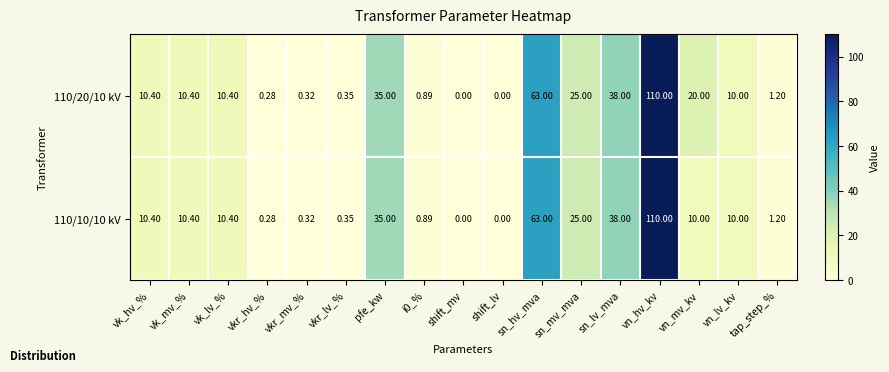

At which category does the chart reach its peak across all series?

vn_hv_kv